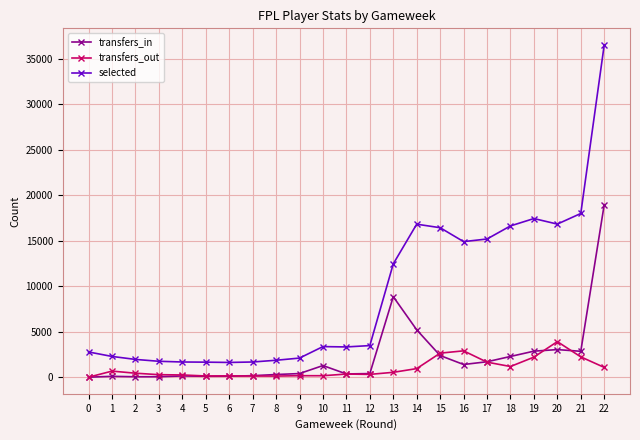

How many values in the transfers_in series are below 398?

11